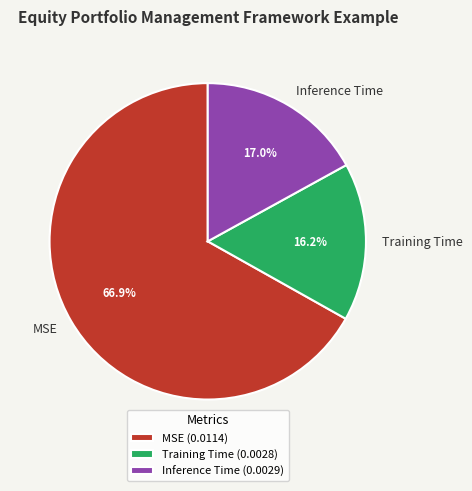

Rank the categories by value from highest to lowest.

MSE, Inference Time, Training Time